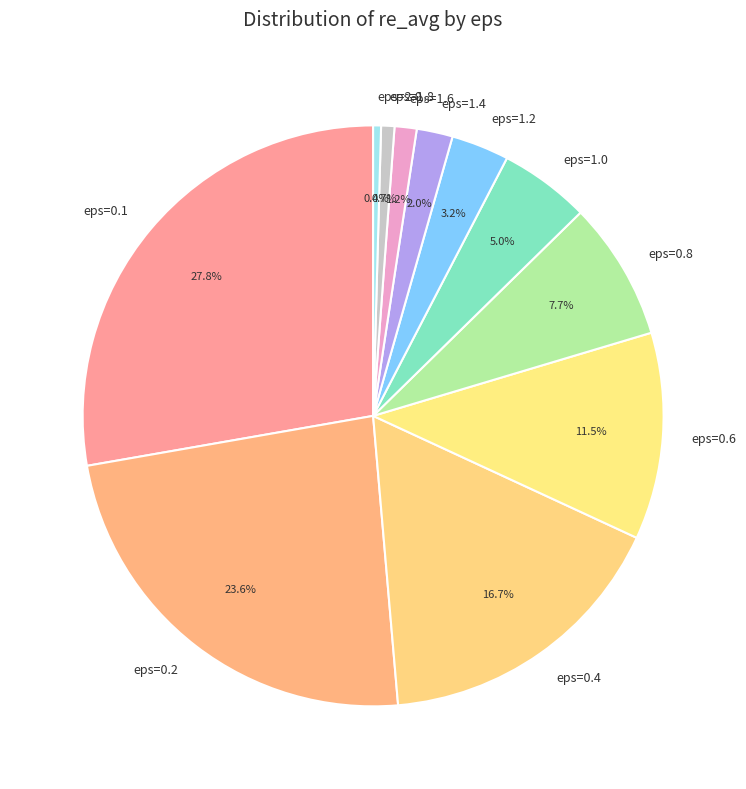

Is it true that eps=1.0 is 1% of the pie?

False